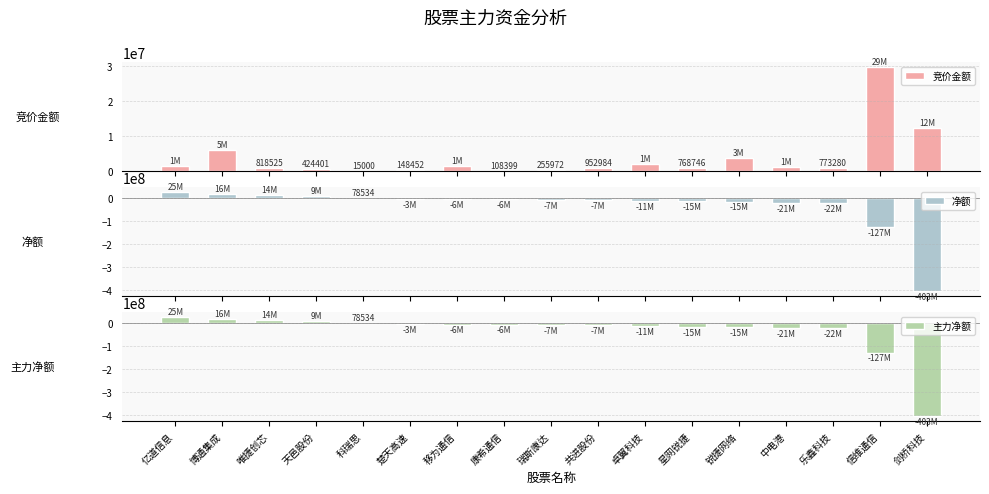

The 净额 series shows 25075666 at 亿道信息. True or false?

True